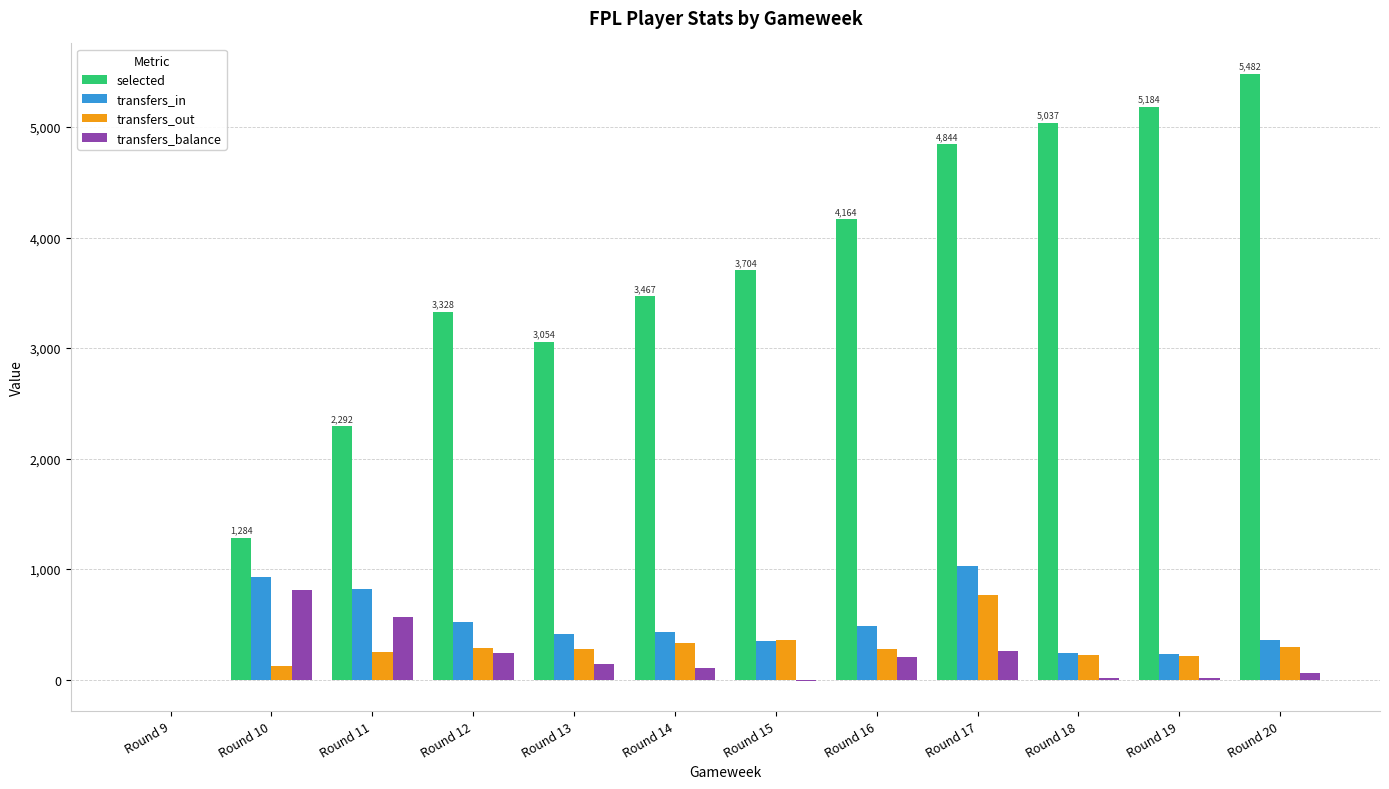

What is the sum of all transfers_in values?

5813